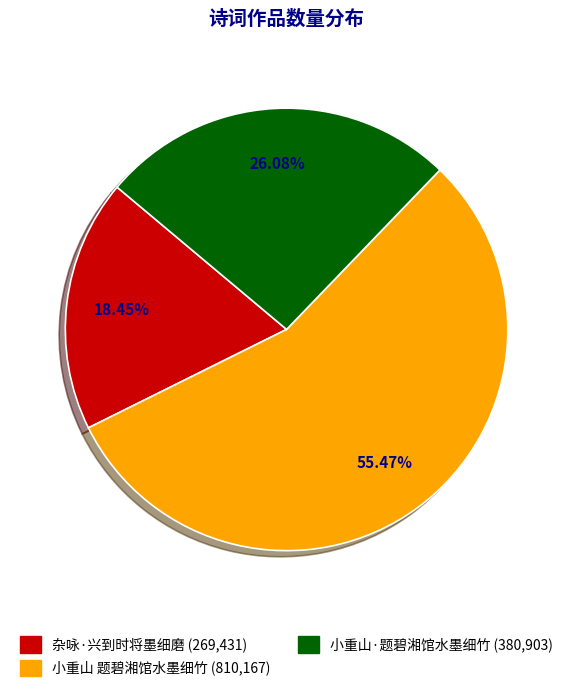

Which slice represents more than half of the pie?

小重山 题碧湘馆水墨细竹